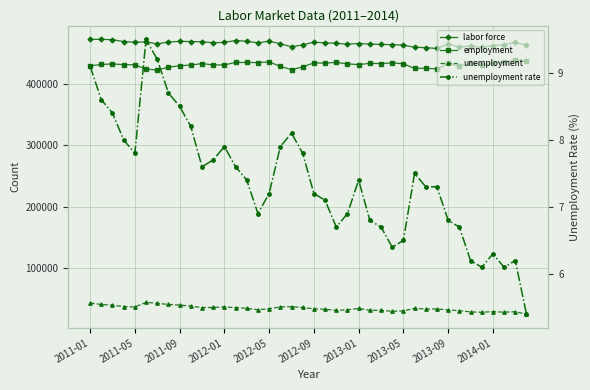

Which has a higher value, 27 or 19?

27